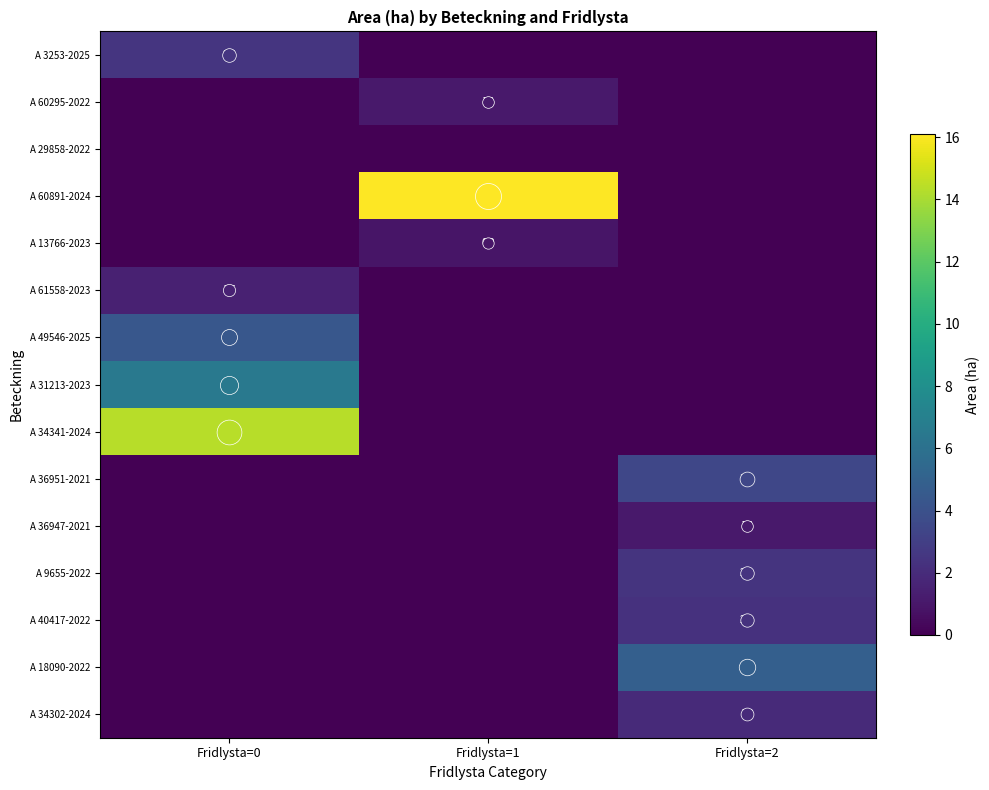

How many values in A 61558-2023 are above zero?

1